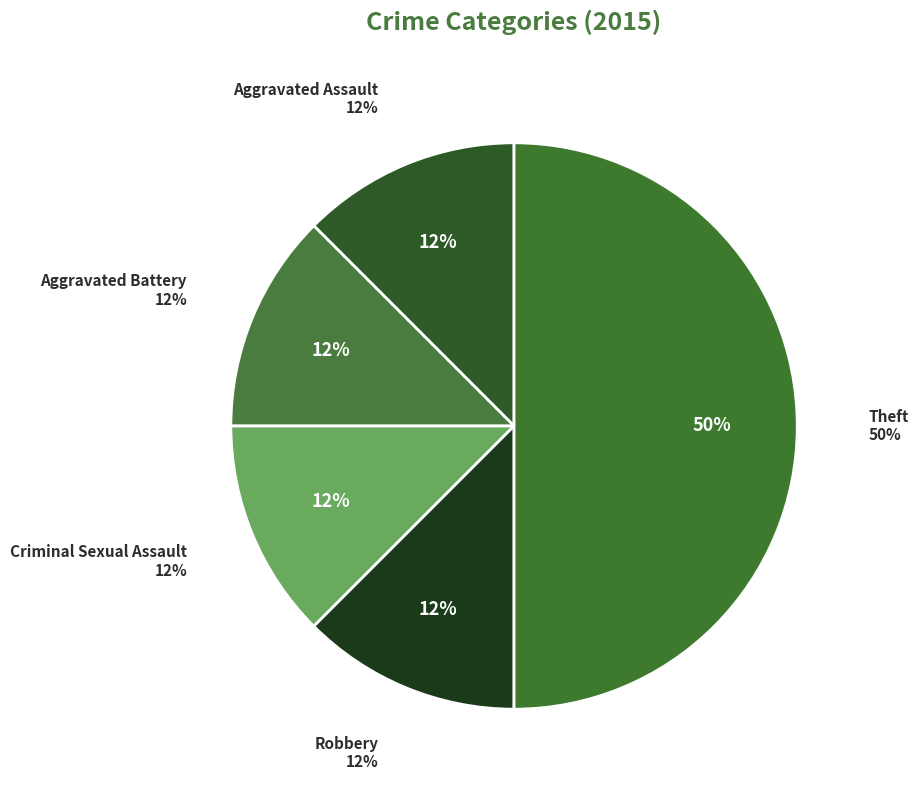

To the nearest percent, what is the average slice percentage?

20%